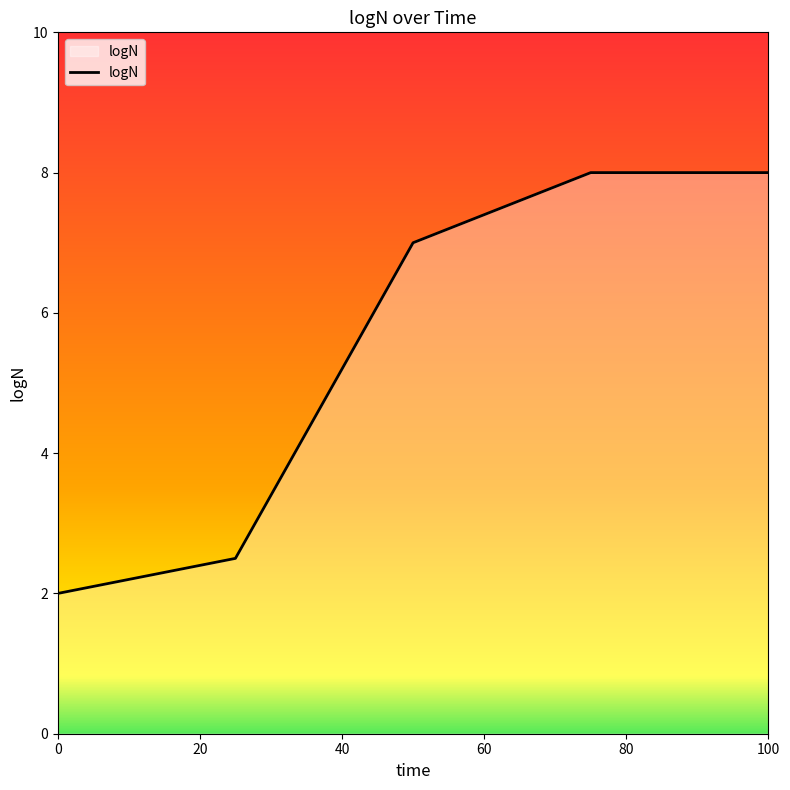

What is the minimum value shown in the chart?

2.0